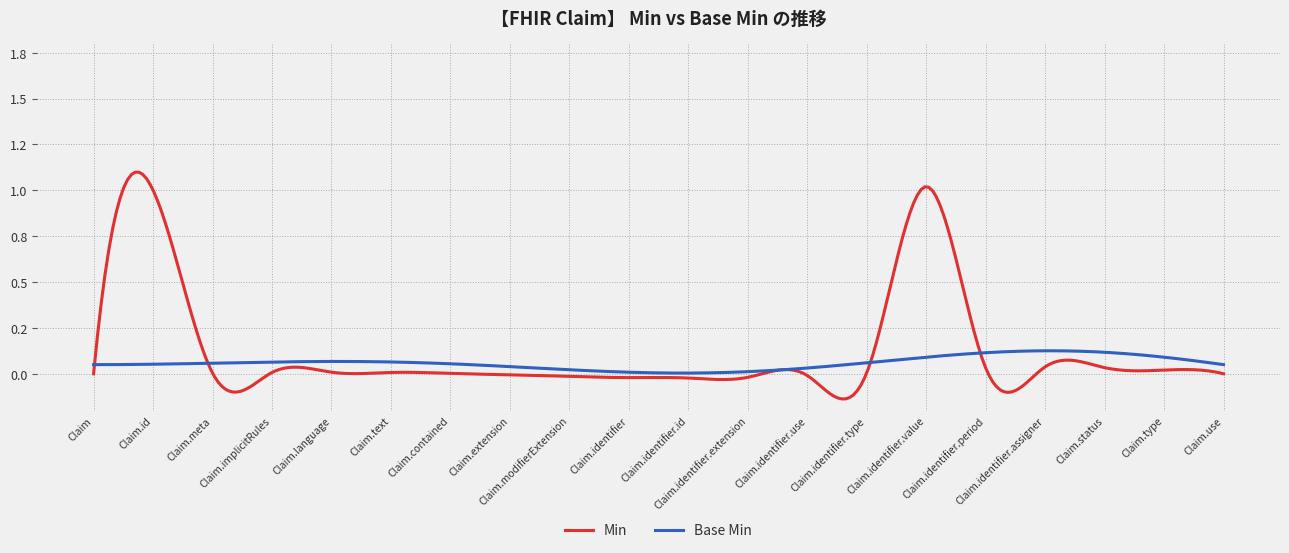

Does the chart display data point markers on the line(s)?

No